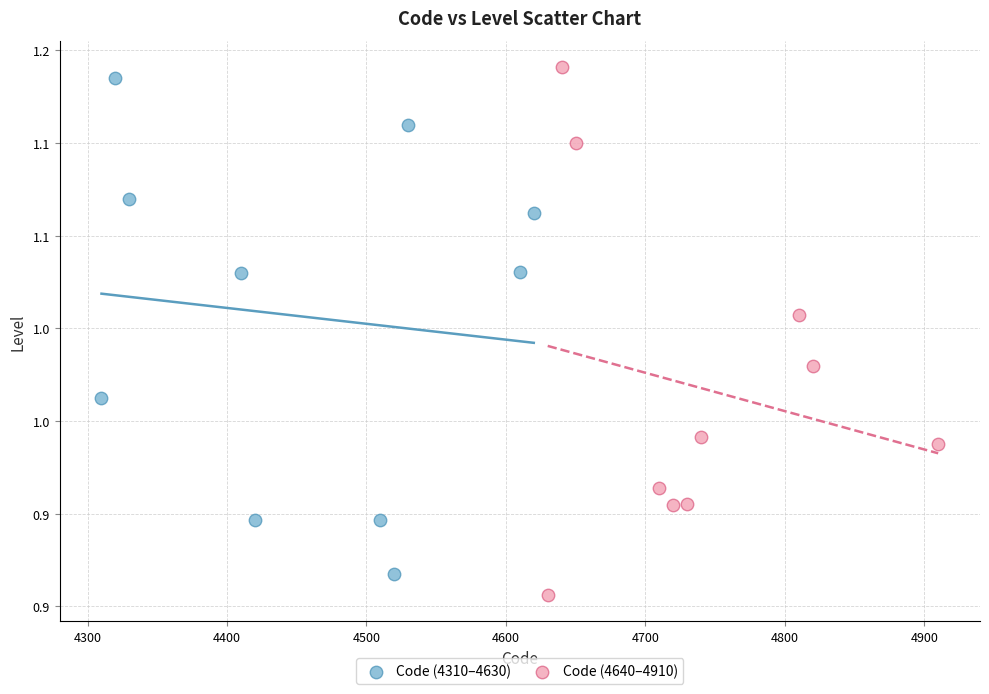

Which series reaches the minimum Y coordinate?

Code (4640–4910)